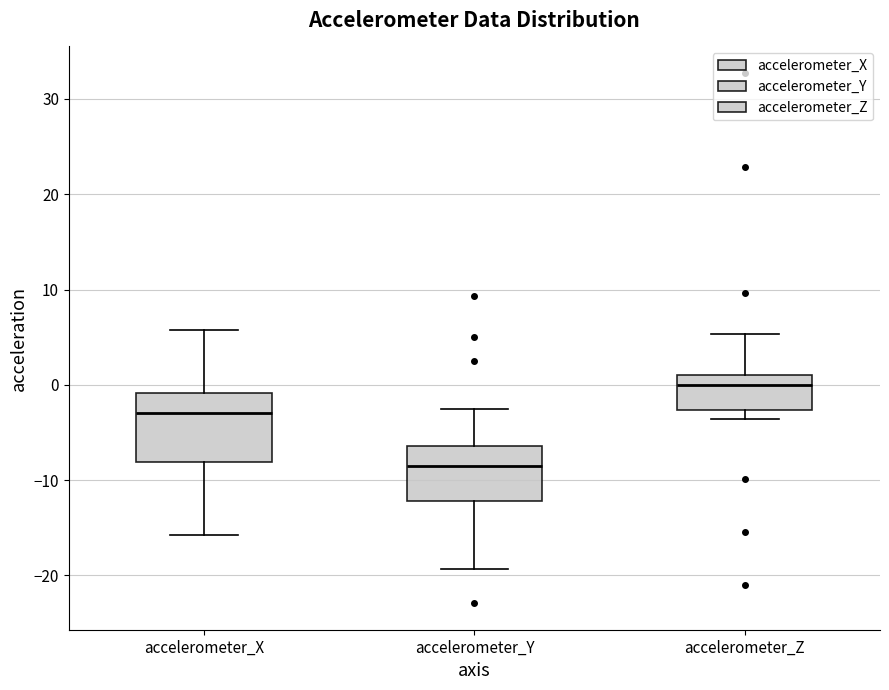

Reading left to right, transcribe this box plot: for each box, give where its median line is, the range the box spans, and where its two whiskers end, as read against the y-axis. The values are not printed on the chart, so give them approximately, as read against the axis.

accelerometer_X: median -3, box -8 to -1, whiskers -16 to 6
accelerometer_Y: median -8, box -12 to -6, whiskers -19 to -3
accelerometer_Z: median 0, box -3 to 1, whiskers -4 to 5